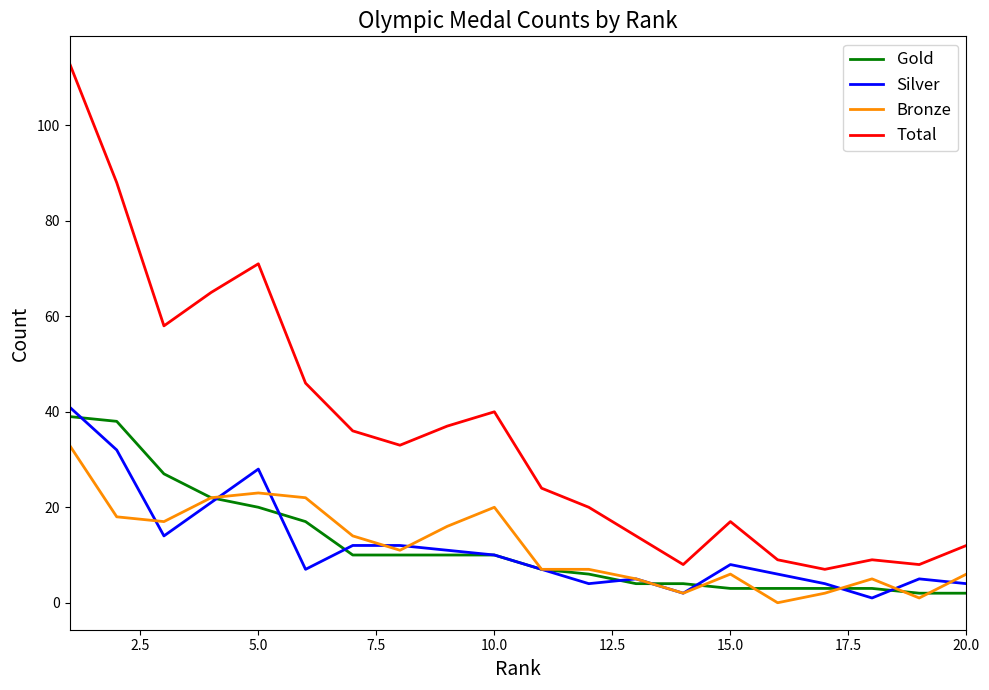

What is the average value of the Gold series?

12